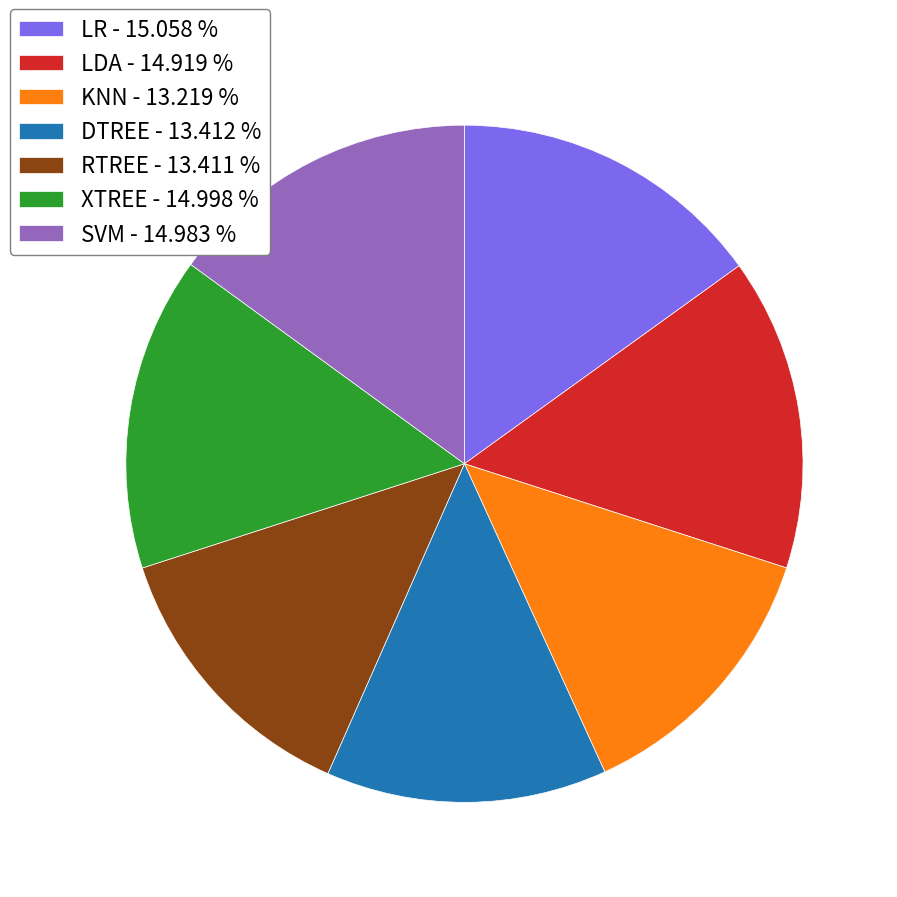

True or false: XTREE accounts for 10% of the total.

False